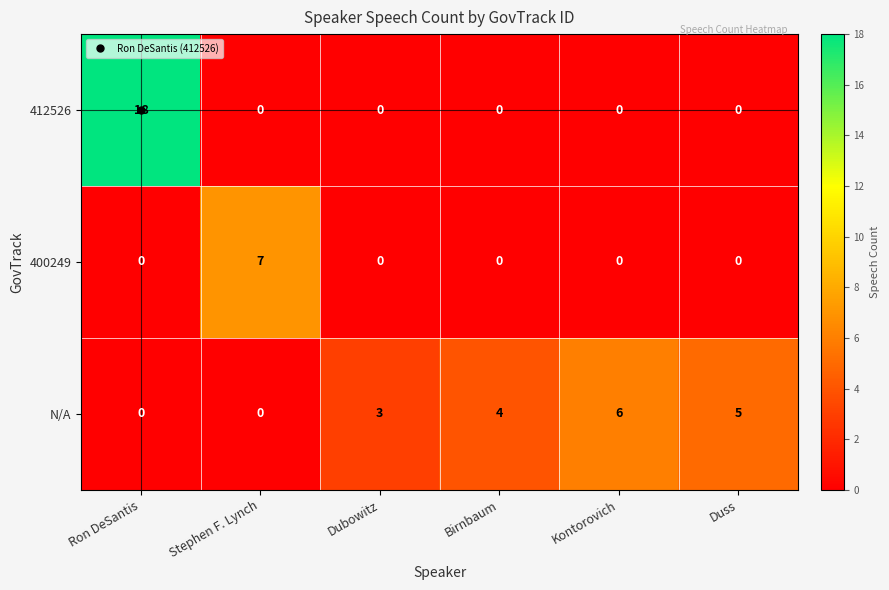

True or false: 412526 has a value of 0 at Dubowitz.

True